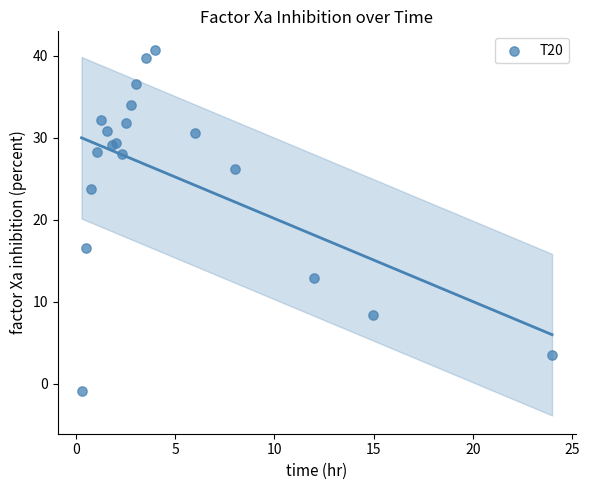

What Y value in the scatter plot is closest to 19?

16.6